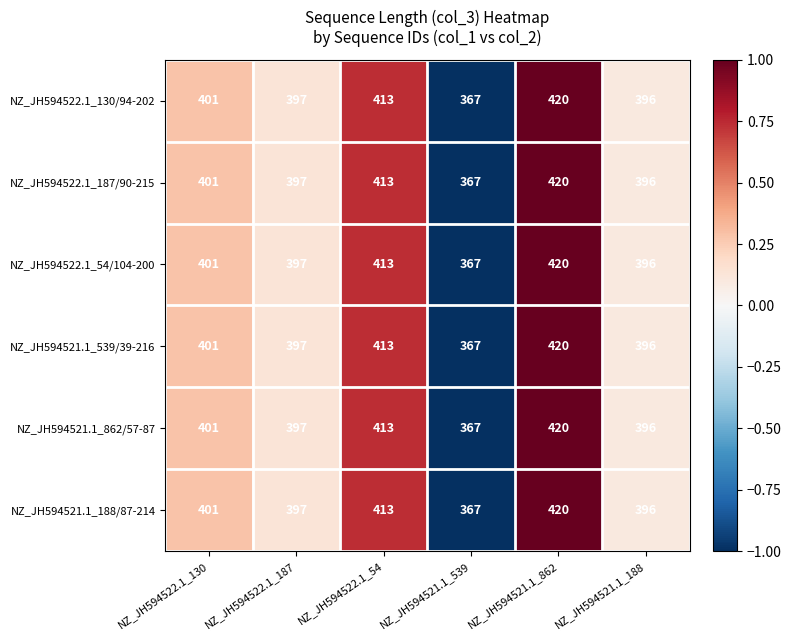

True or false: NZ_JH594521.1_188/87-214 has a value of 420 at NZ_JH594521.1_862.

True